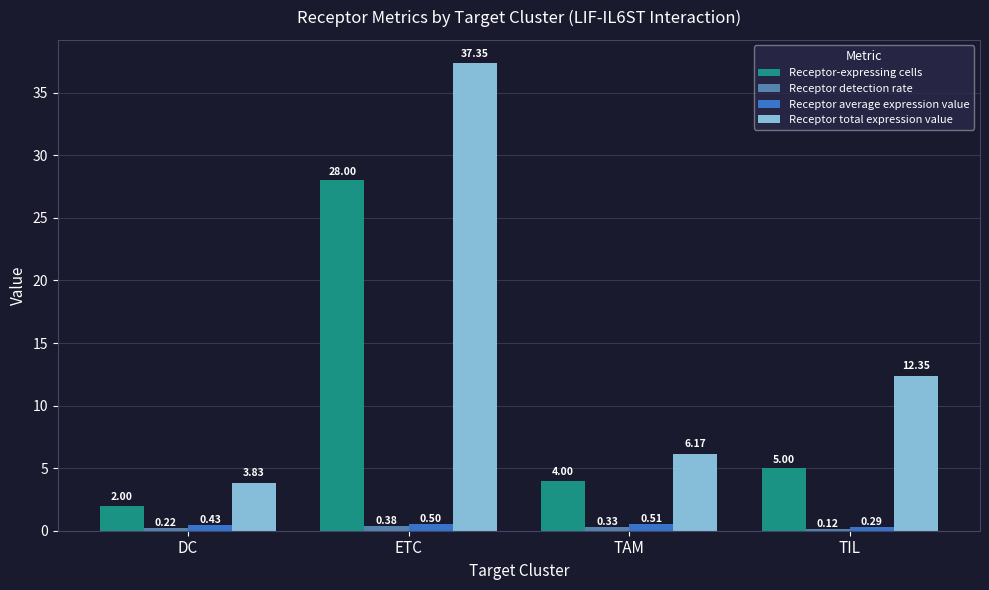

At which category is the sum across all series the highest?

ETC